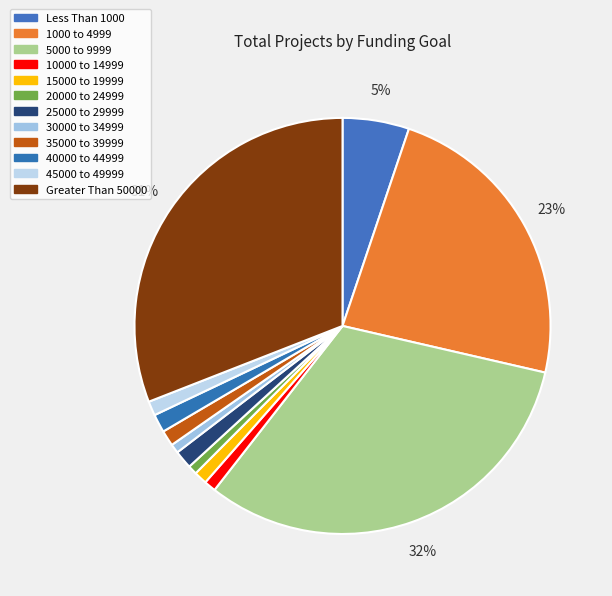

To the nearest percent, what is the average slice percentage?

8%